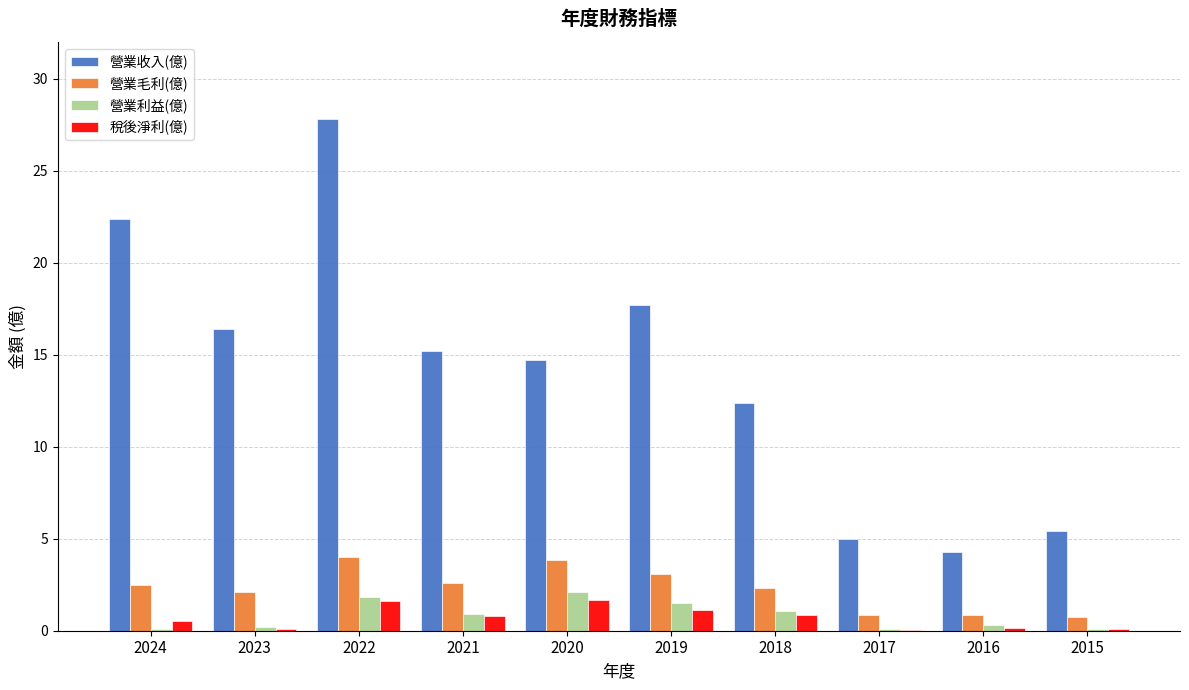

At which category is the sum across all series the highest?

2022